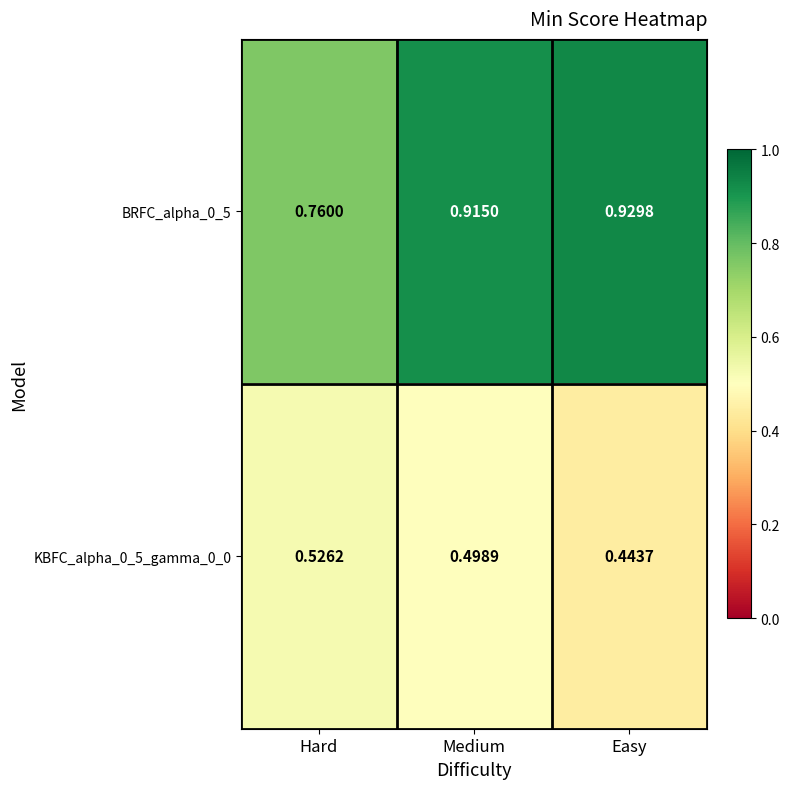

At which category does the chart reach its minimum across all series?

Easy